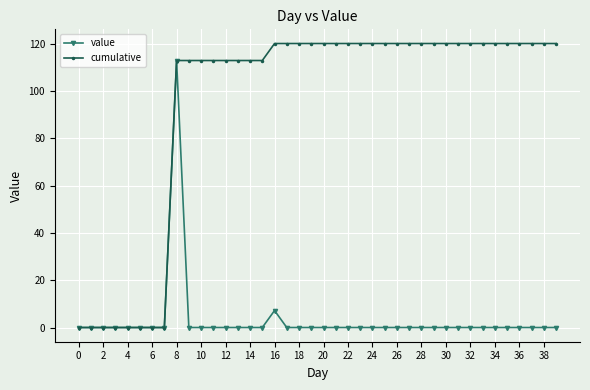

How many series are shown in this chart?

2